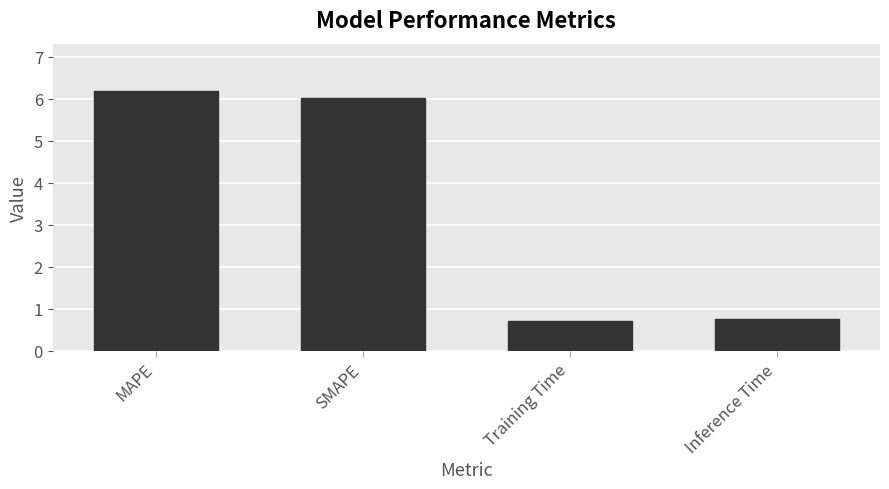

Read the value at Inference Time.

0.8